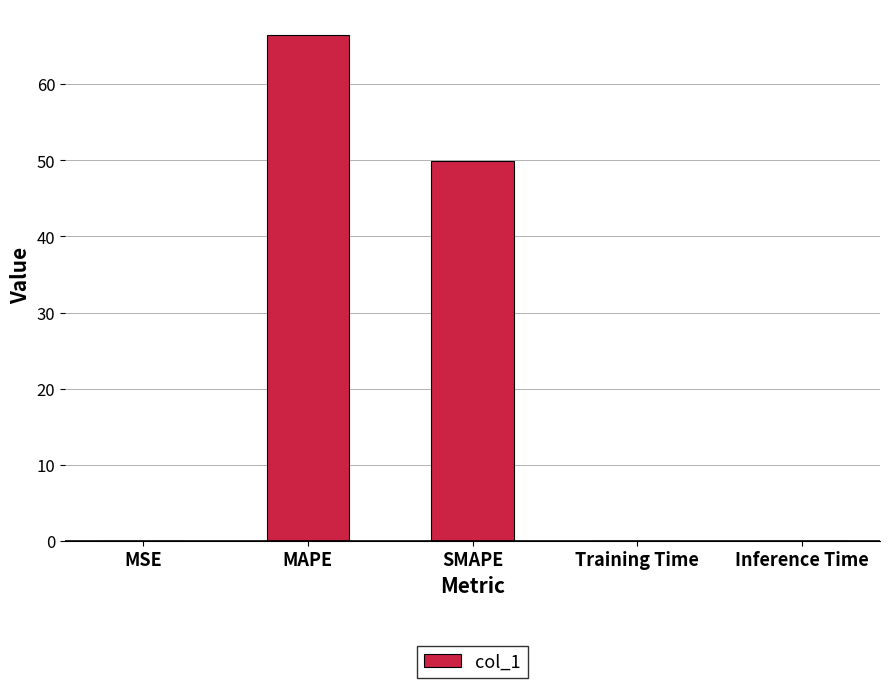

What is the sum of all values?

116.5